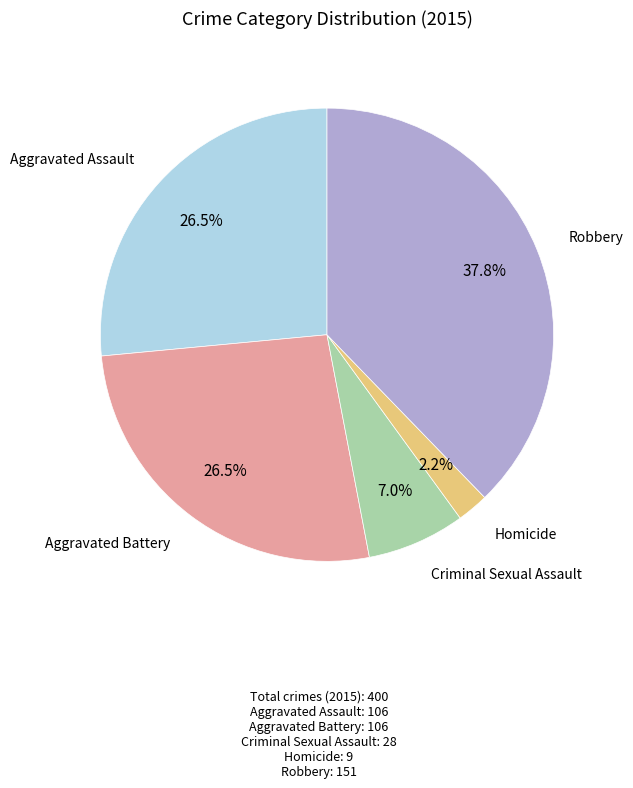

How many slices are in this pie chart?

5